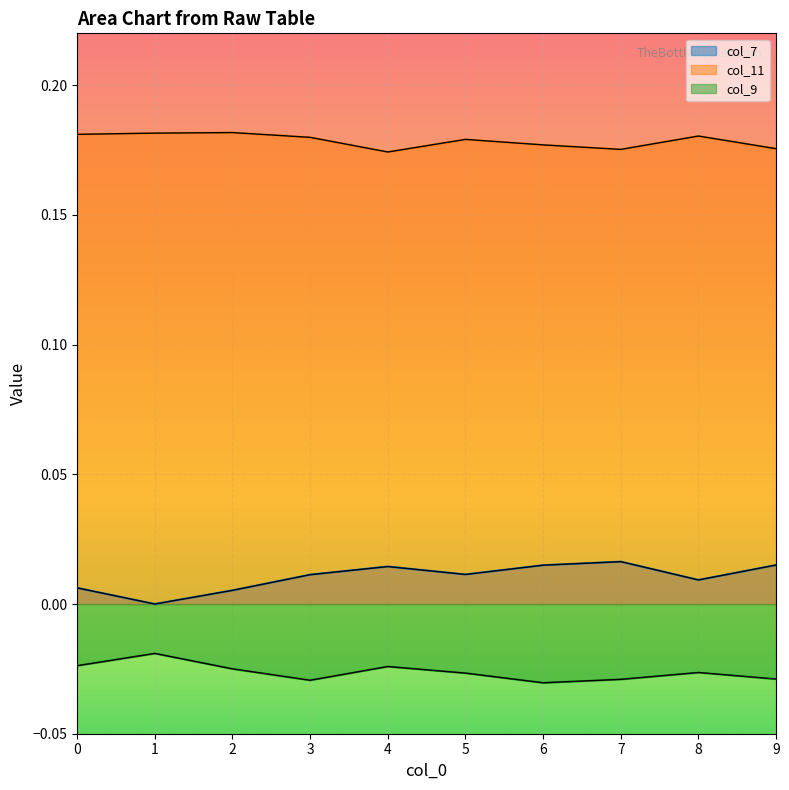

Reading left to right, list all the values displayed in this chart.

col_7: 0.0	0.0	0.0	0.0	0.0	0.0	0.0	0.0	0.0	0.0
col_11: 0.2	0.2	0.2	0.2	0.2	0.2	0.2	0.2	0.2	0.2
col_9: -0.0	-0.0	-0.0	-0.0	-0.0	-0.0	-0.0	-0.0	-0.0	-0.0